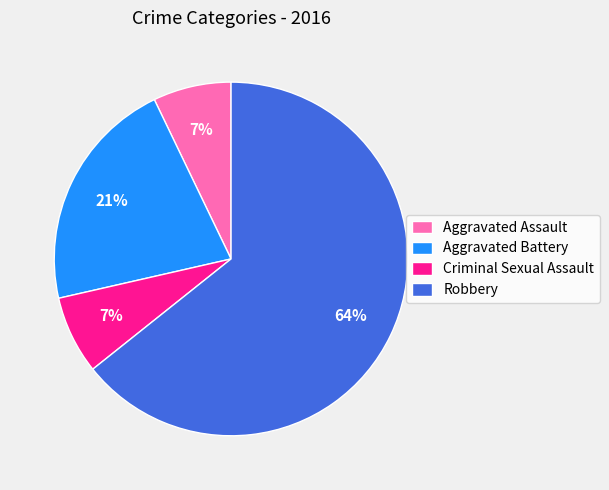

To the nearest percent, what is the average slice percentage?

25%